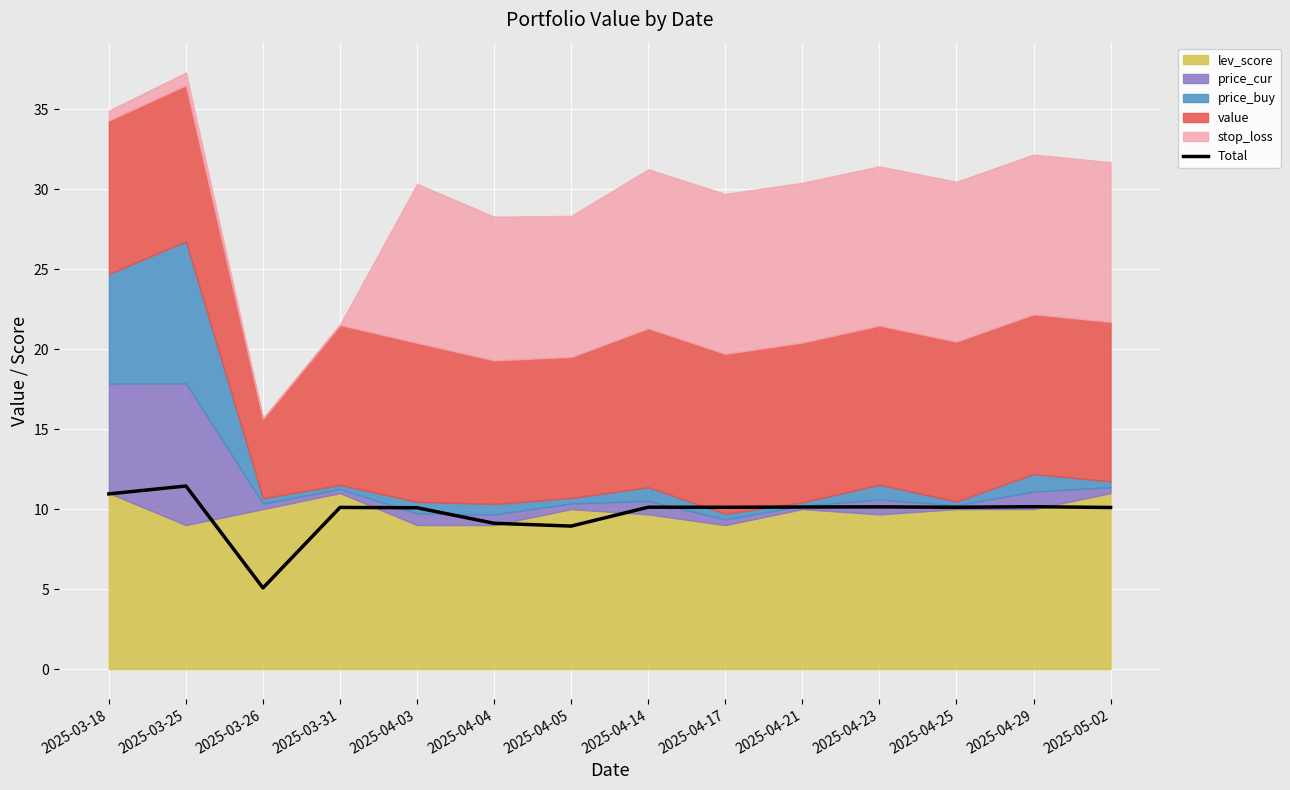

True or false: Total has a value of 10.1 at 2025-04-03.

True